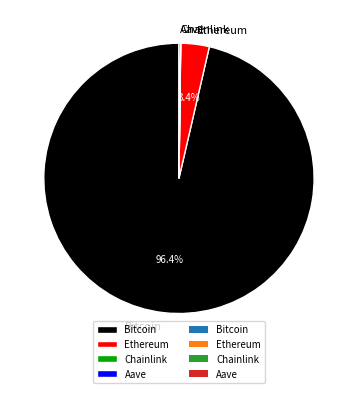

Which category has the biggest portion of the pie?

Bitcoin